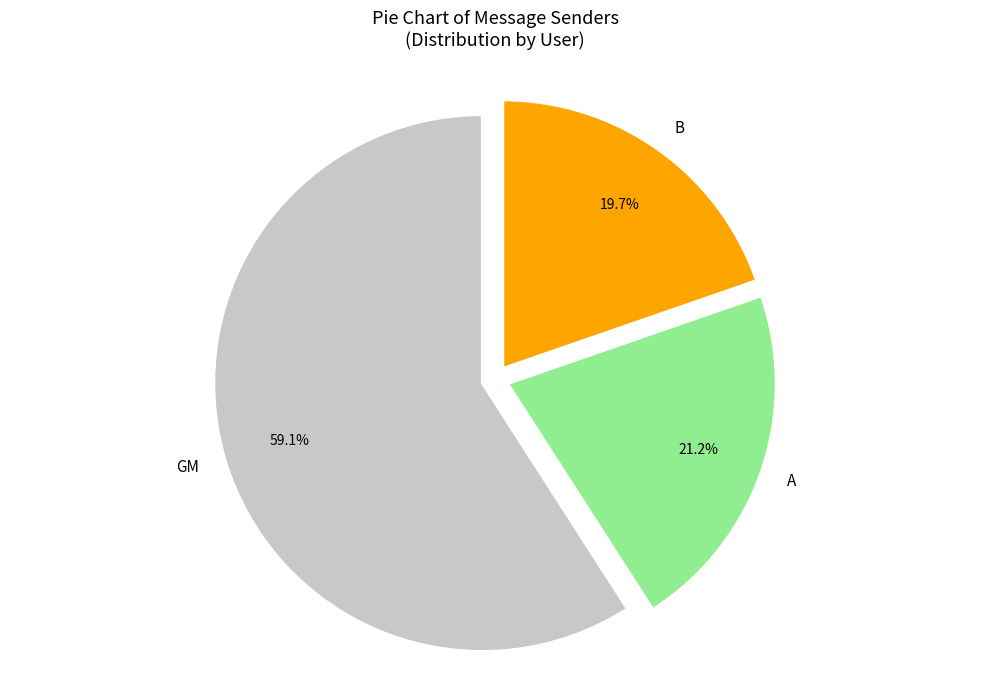

To the nearest percent, what portion does GM represent?

59%